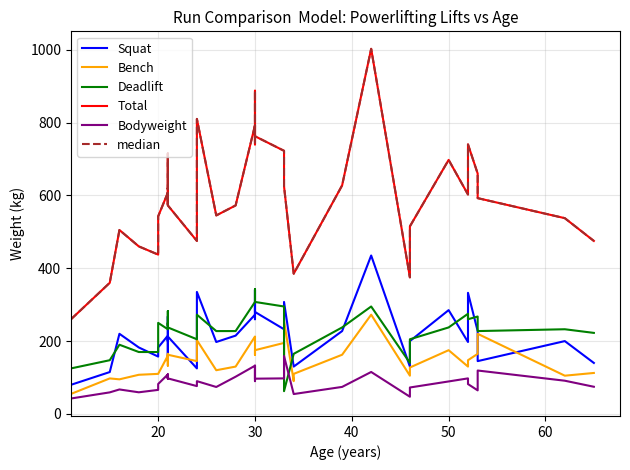

How many distinct data groups are displayed?

6